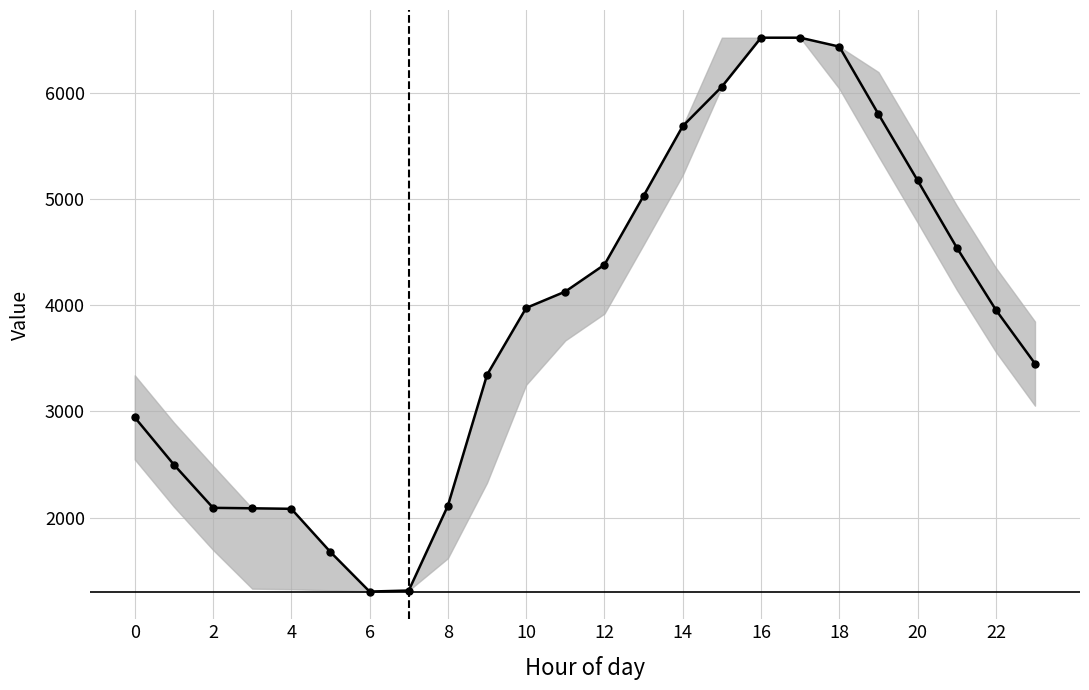

Count the number of categories in the chart.

24